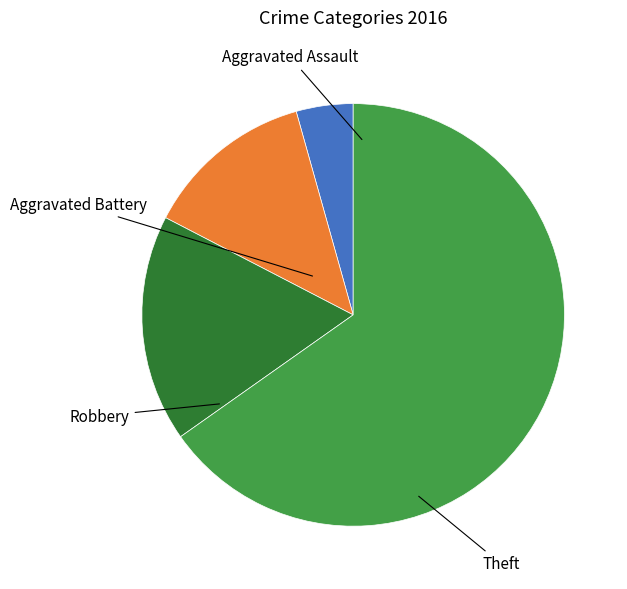

How many segments does this pie chart have?

4